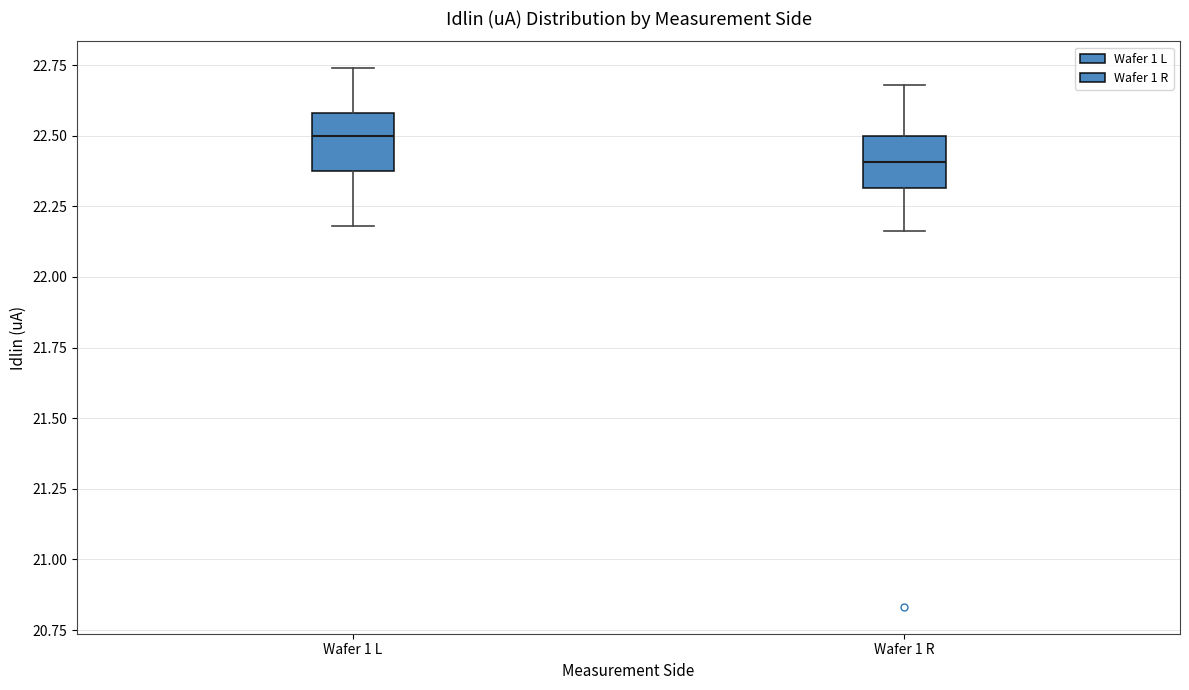

Reading left to right, read every box against the y-axis: the position of its median line, the range the box covers, and the ends of its whiskers. The values are not printed on the chart, so give them approximately, as read against the axis.

Wafer 1 L: median 22.50, box 22.35 to 22.60, whiskers 22.20 to 22.75
Wafer 1 R: median 22.40, box 22.30 to 22.50, whiskers 22.15 to 22.70